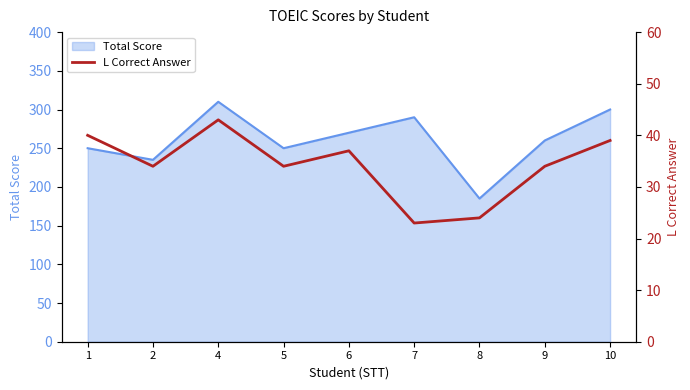

At which category does the chart reach its peak across all series?

4